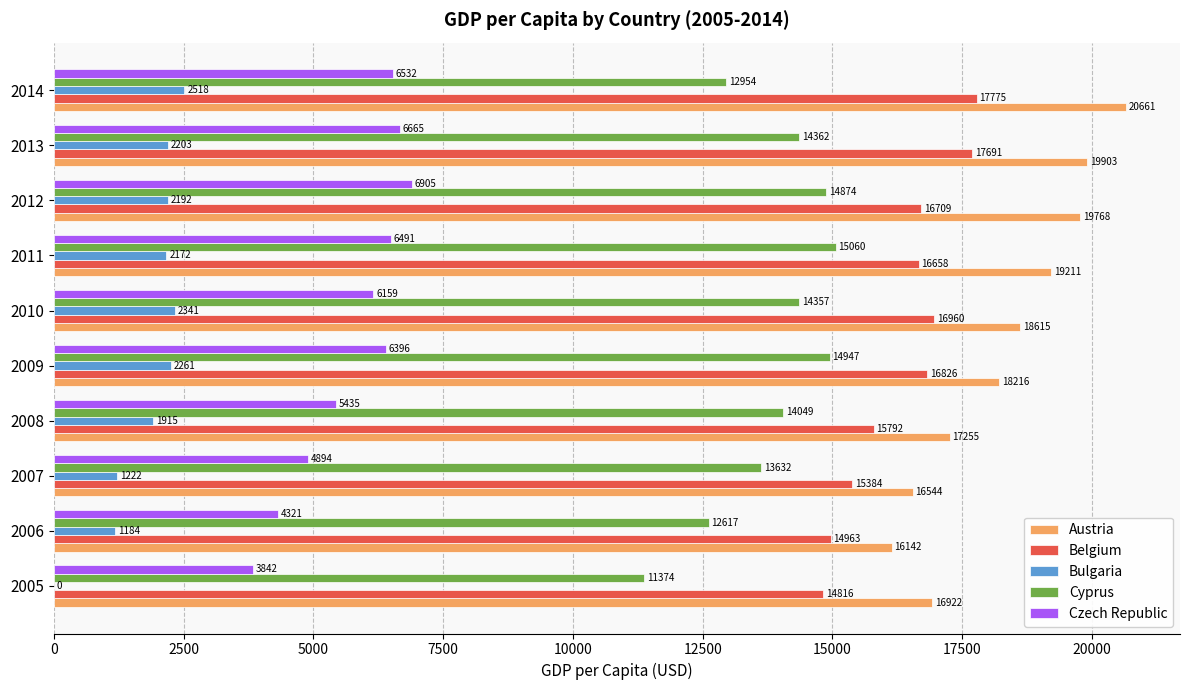

Which series has the largest total across all categories?

Austria